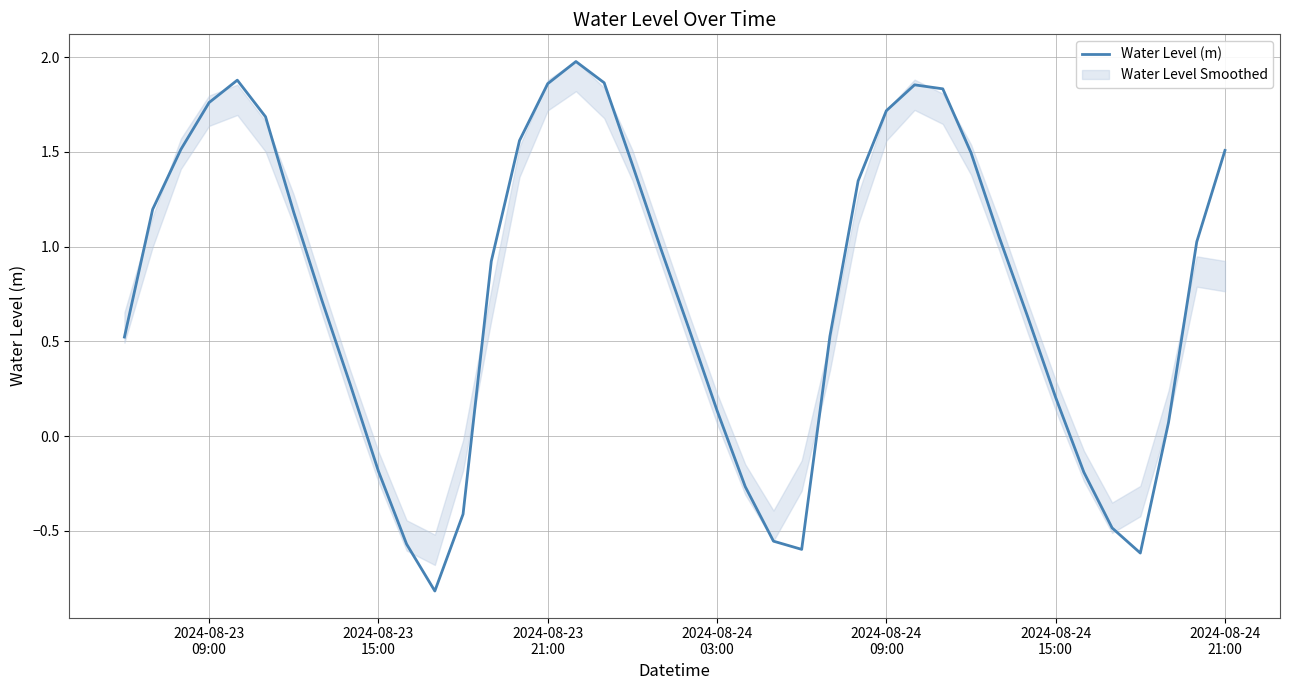

Reading left to right, extract all data points from this chart.

0.5	1.2	1.5	1.8	1.9	1.7	1.2	0.7	0.3	-0.2	-0.6	-0.8	-0.4	0.9	1.6	1.9	2.0	1.9	1.4	1.0	0.6	0.1	-0.3	-0.6	-0.6	0.5	1.3	1.7	1.9	1.8	1.5	1.1	0.6	0.2	-0.2	-0.5	-0.6	0.1	1.0	1.5